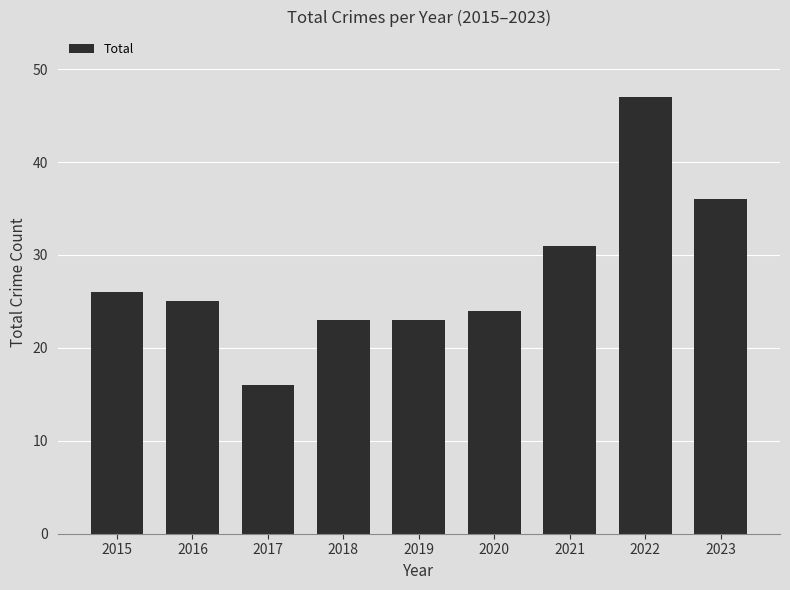

Between 2023 and 2016, which is larger?

2023